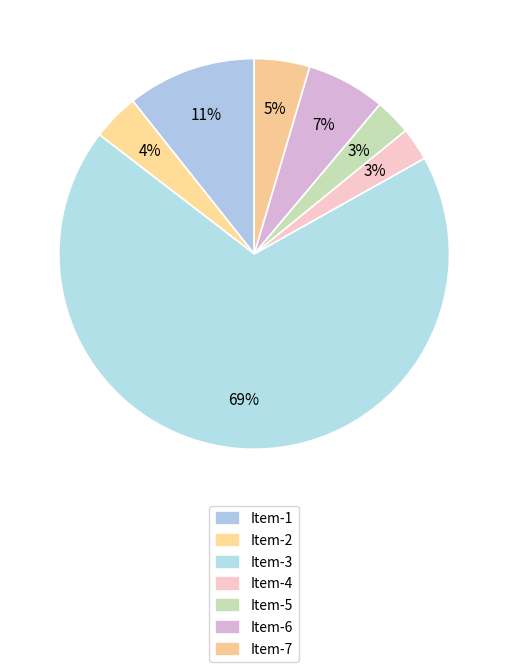

How many segments does this pie chart have?

7